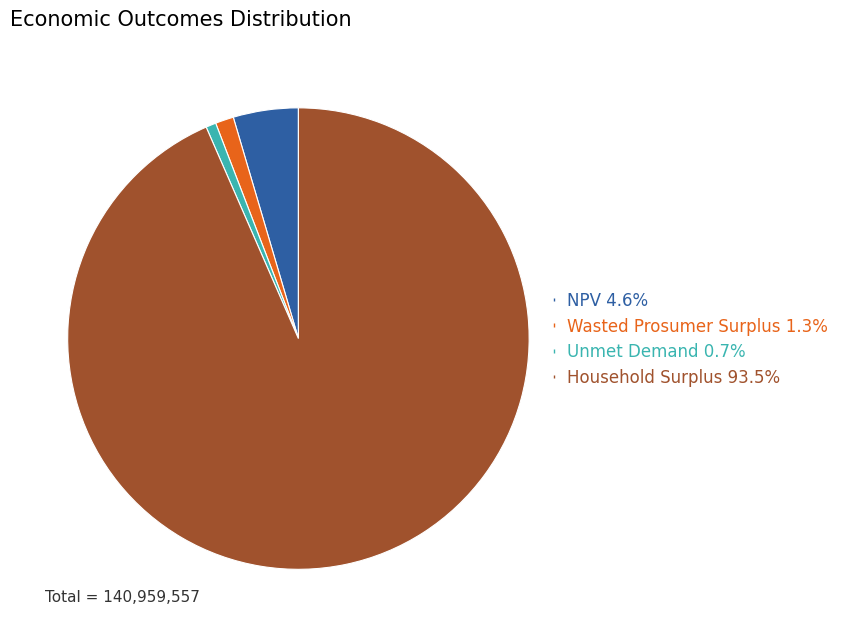

Is it true that Unmet Demand is 11% of the pie?

False